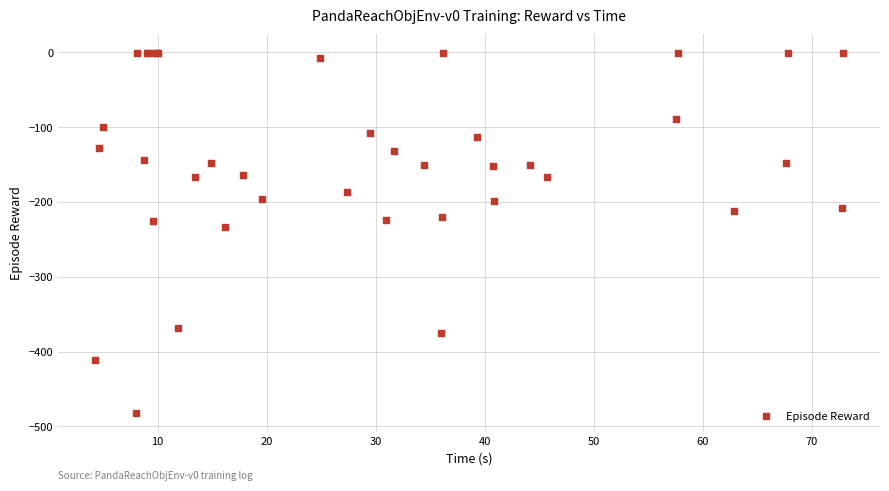

What Y value in the scatter plot is closest to -241?

-234.0